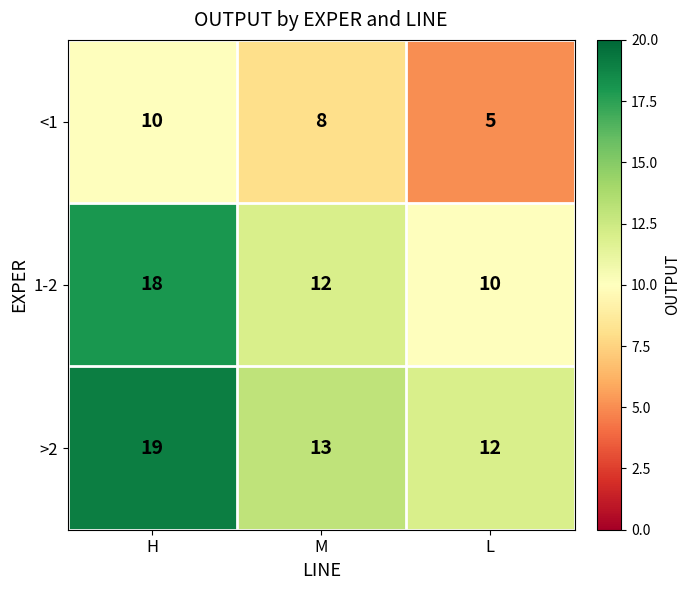

What is the approximate value of 1-2 at H?

18